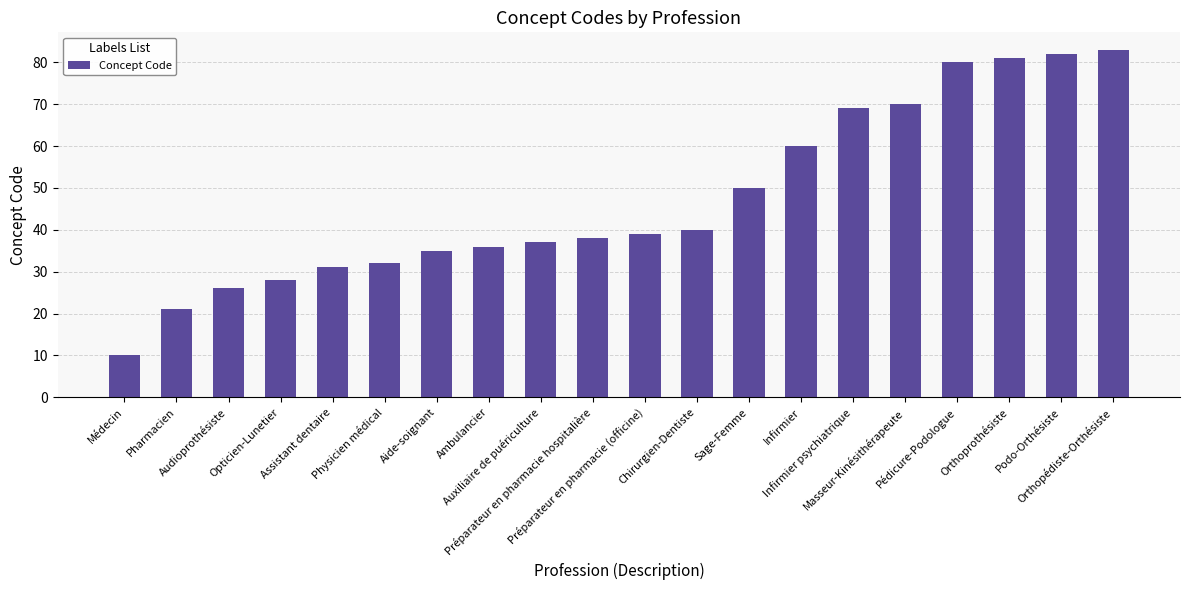

Reading left to right, list all the values displayed in this chart.

10	21	26	28	31	32	35	36	37	38	39	40	50	60	69	70	80	81	82	83